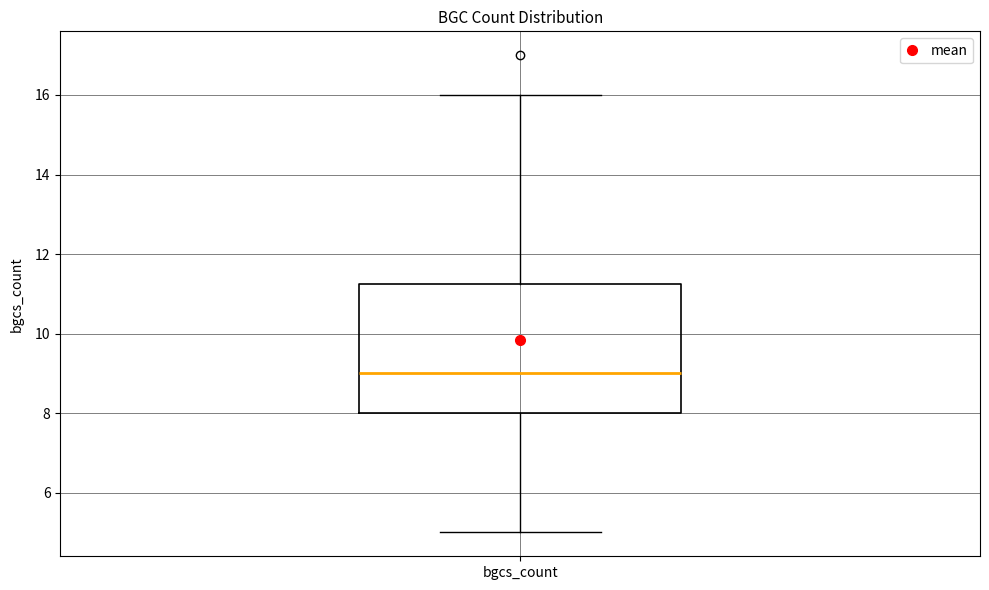

Transcribe this box plot: give where the median line is, the range the box spans, and where the two whiskers end, as read against the y-axis. The values are not printed on the chart, so give them approximately, as read against the axis.

median 9.0, box 8.0 to 11.2, whiskers 5.0 to 16.0